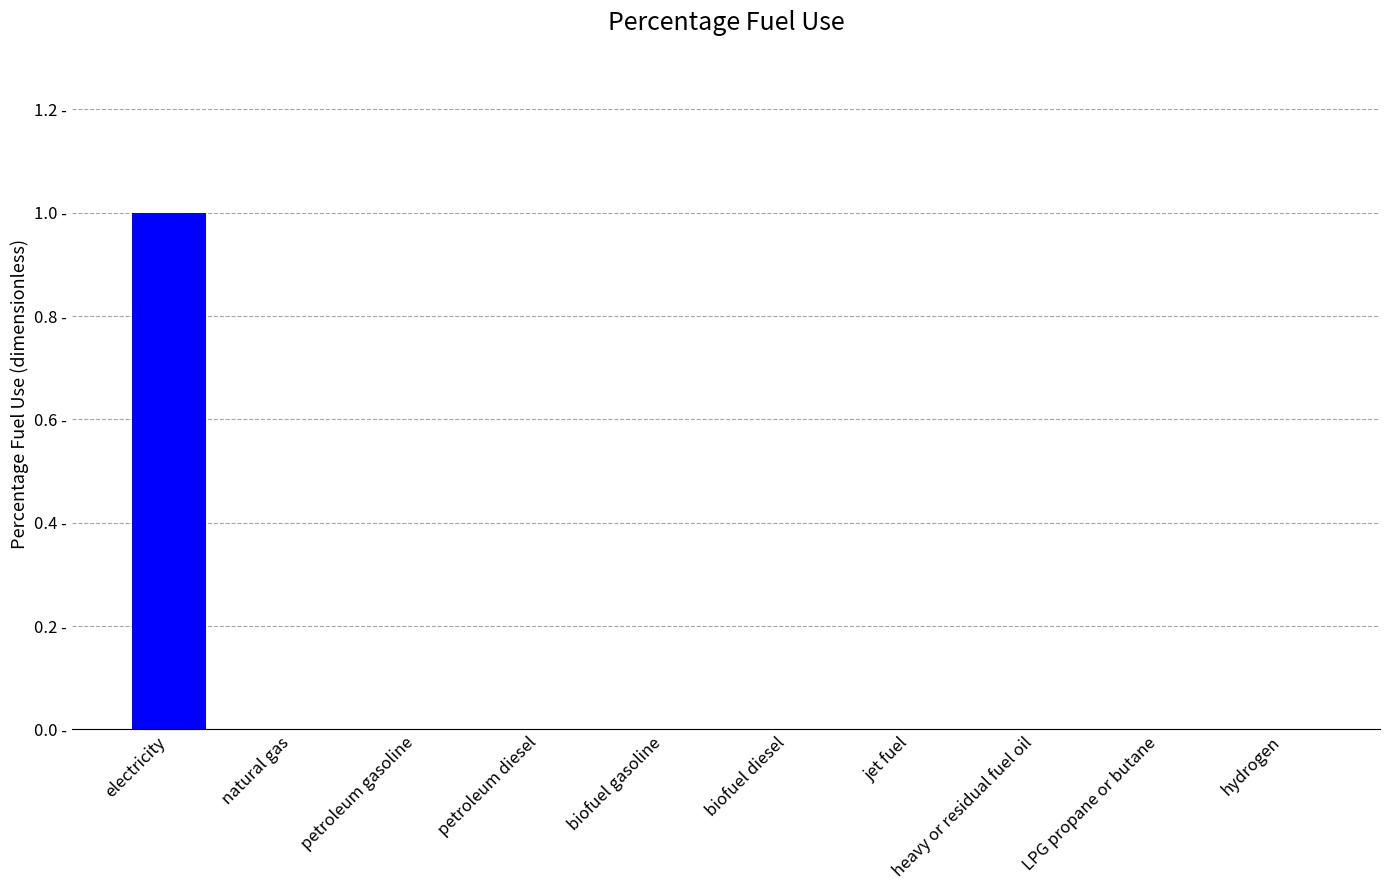

List the labels in order of value, smallest first.

natural gas, petroleum gasoline, petroleum diesel, biofuel gasoline, biofuel diesel, jet fuel, heavy or residual fuel oil, LPG propane or butane, hydrogen, electricity